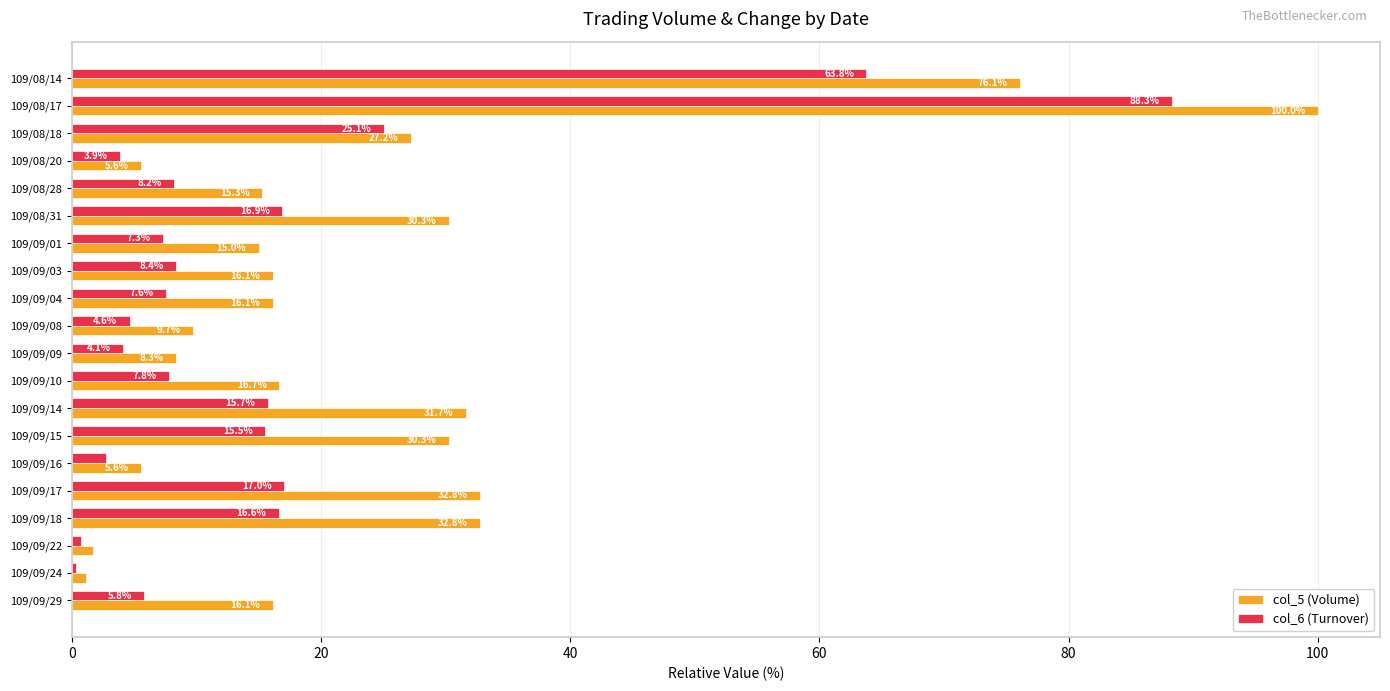

What value does the col_5 (Volume) series have at 109/09/18?

32.8